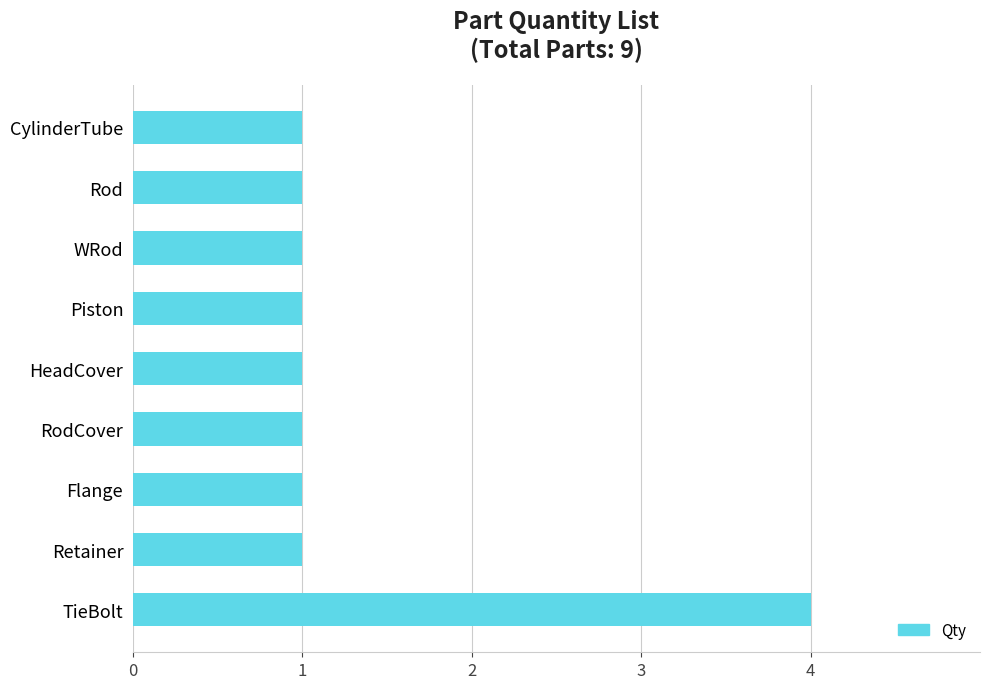

Reading bottom to top, list all the values displayed in this chart.

TieBolt=4	Retainer=1	Flange=1	RodCover=1	HeadCover=1	Piston=1	WRod=1	Rod=1	CylinderTube=1